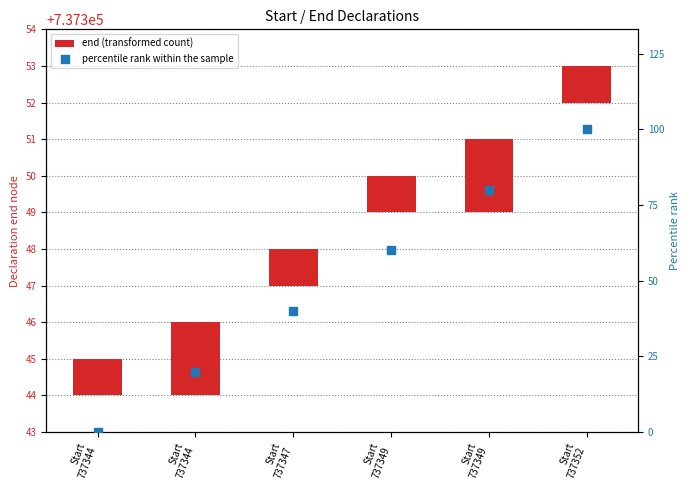

What is the total value across all series at Start
737352?

101